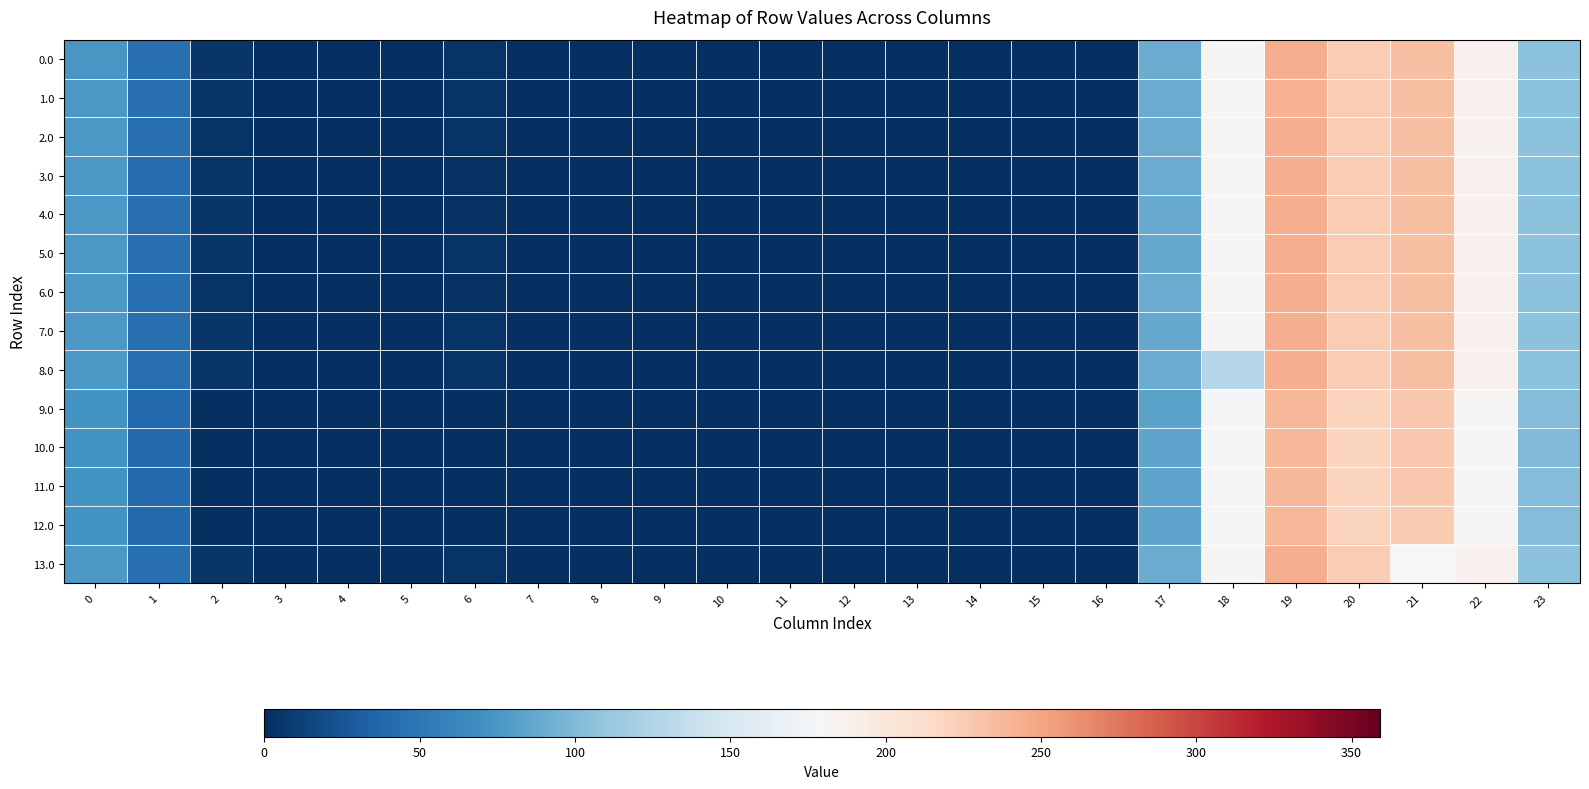

At how many categories does at least one series exceed 97?

6